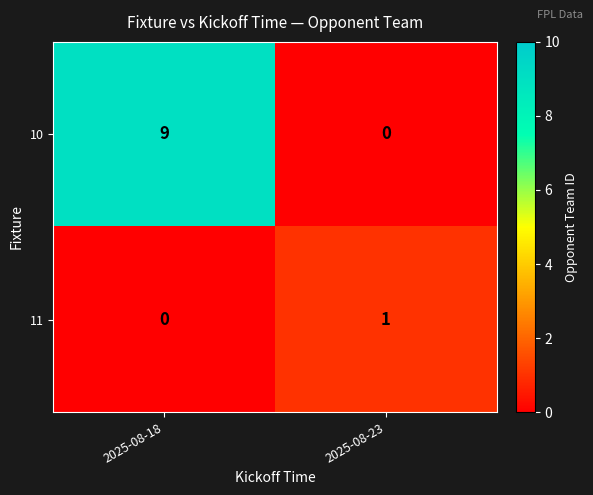

At how many categories does at least one series exceed 3?

1